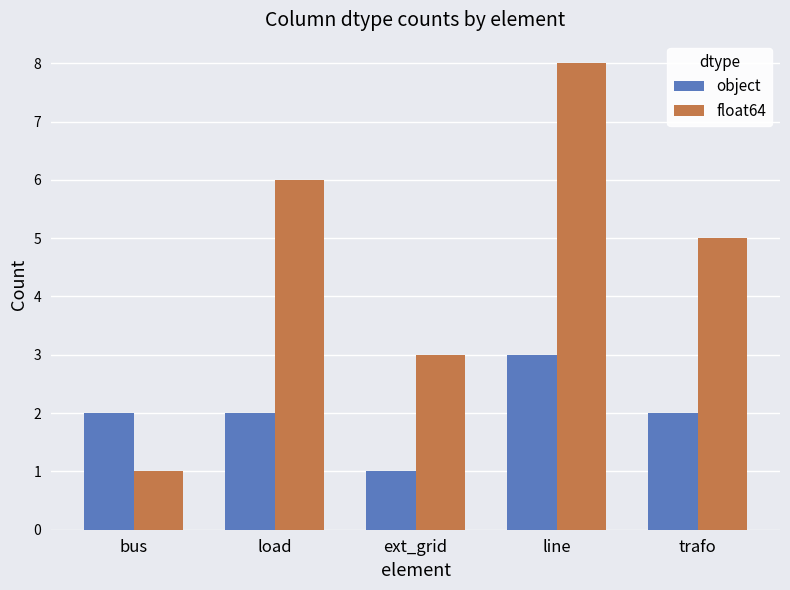

What is the average value of the float64 series?

5